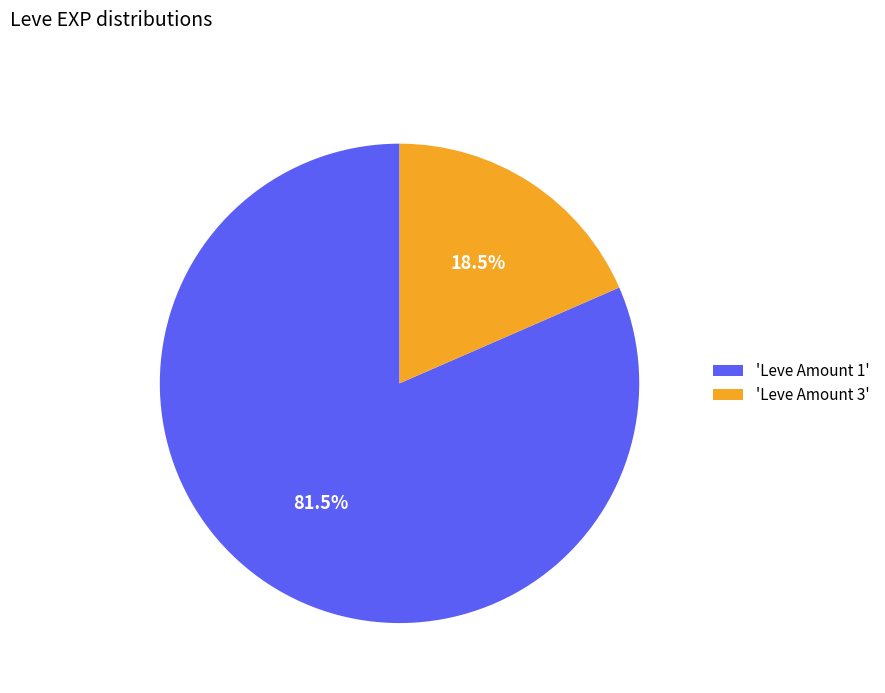

Which has a higher value, 'Leve Amount 1' or 'Leve Amount 3'?

'Leve Amount 1'